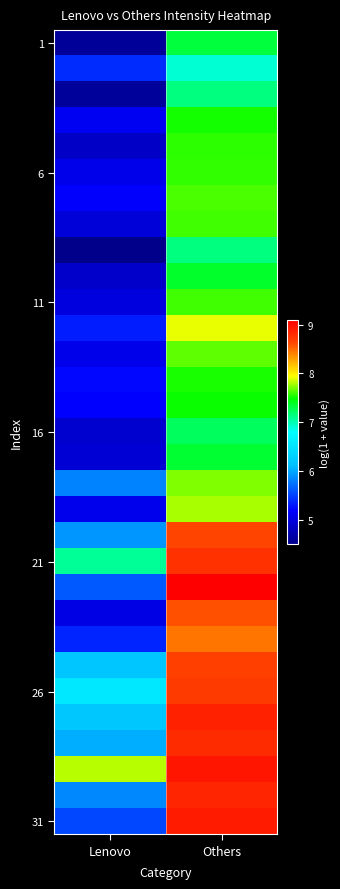

At how many categories does at least one series exceed 8?

1